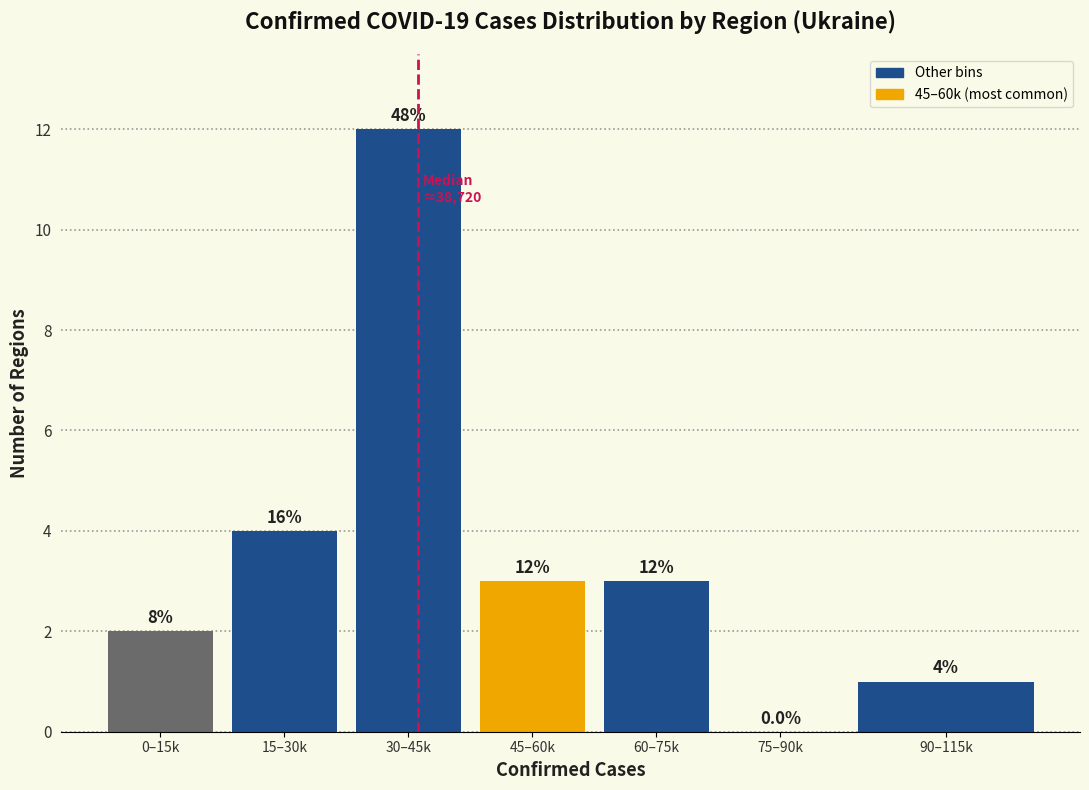

Reading right to left, what are all the values shown in this chart?

90–115k=1	75–90k=0	60–75k=3	45–60k=3	30–45k=12	15–30k=4	0–15k=2